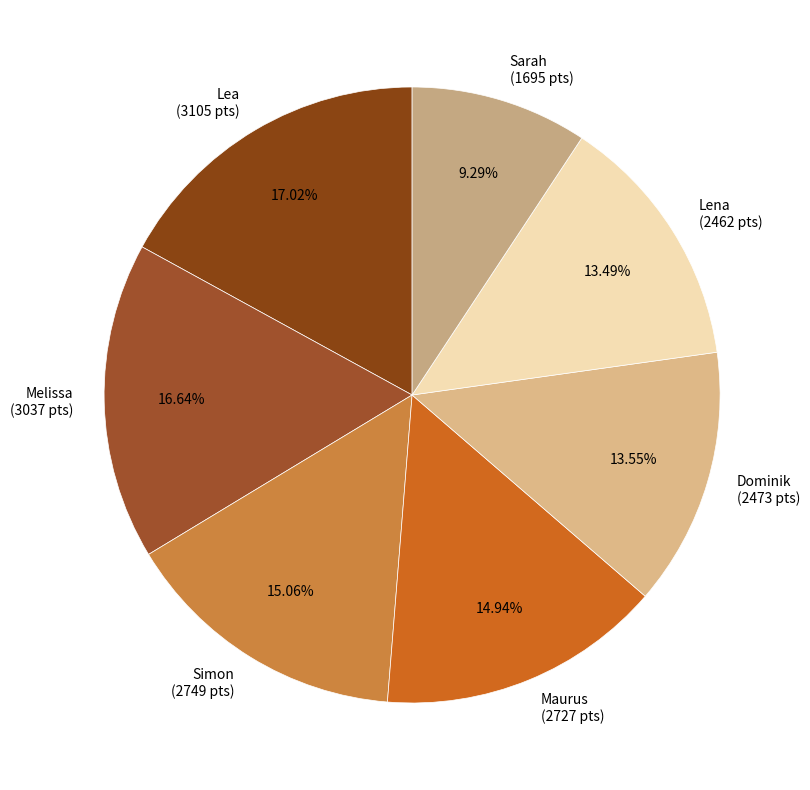

How many segments does this pie chart have?

7